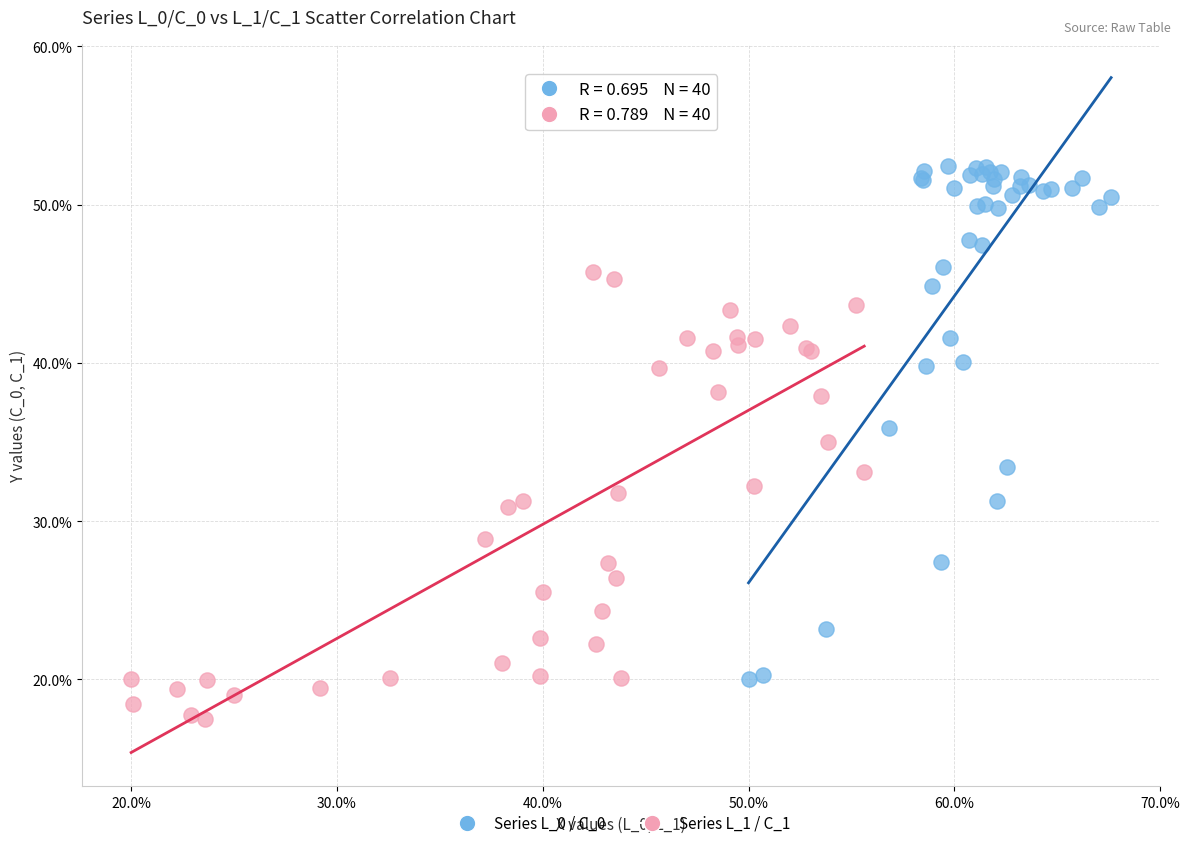

What are all the series names shown in the legend?

Series L_0 / C_0, Series L_1 / C_1